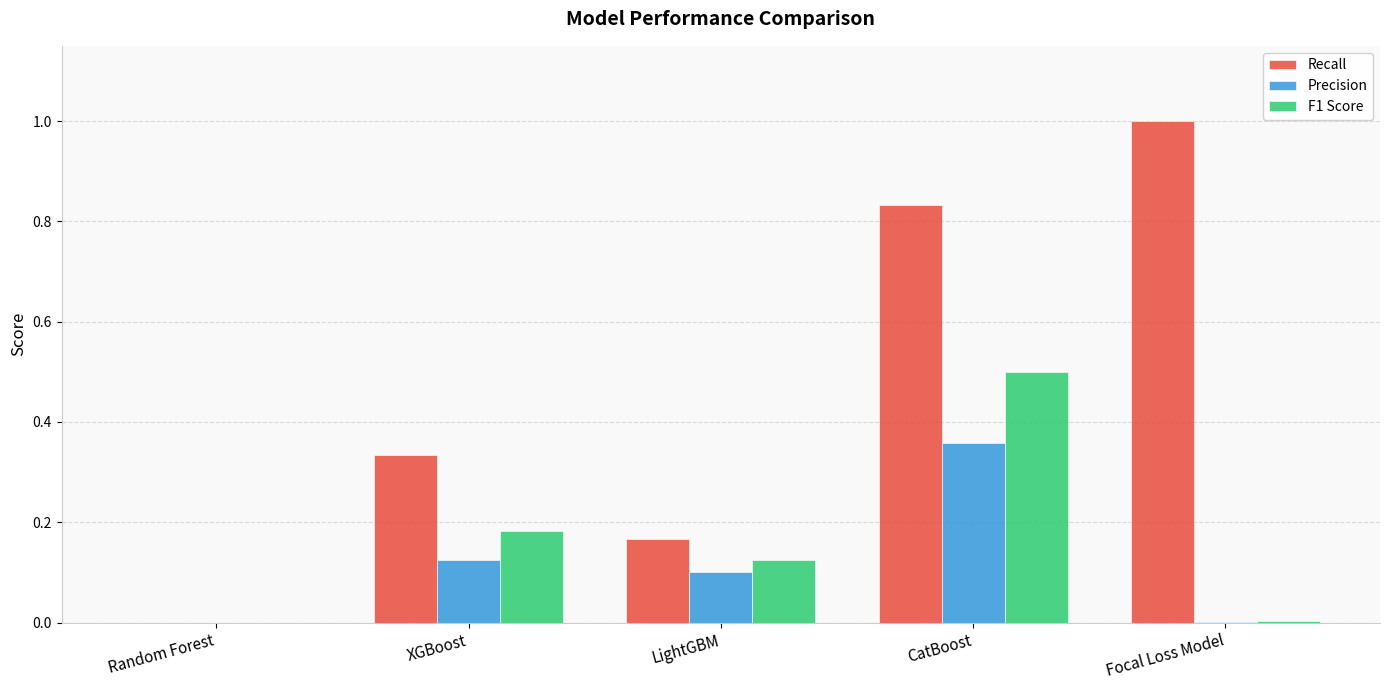

Is the value of Recall at LightGBM greater than the value of Precision at XGBoost?

Yes